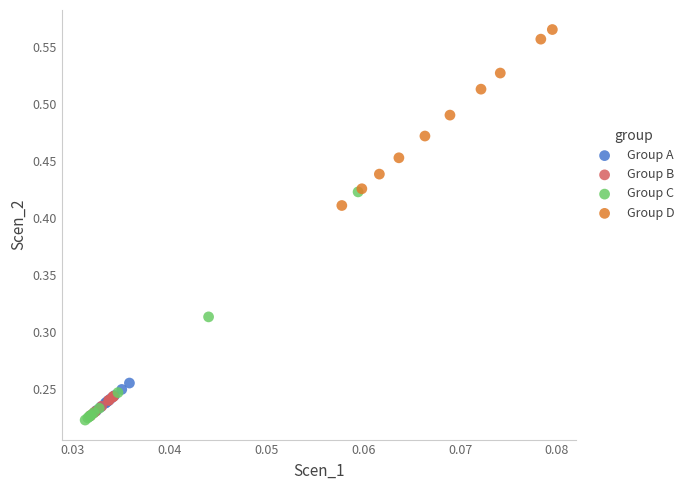

Which series reaches the maximum Y coordinate?

Group D